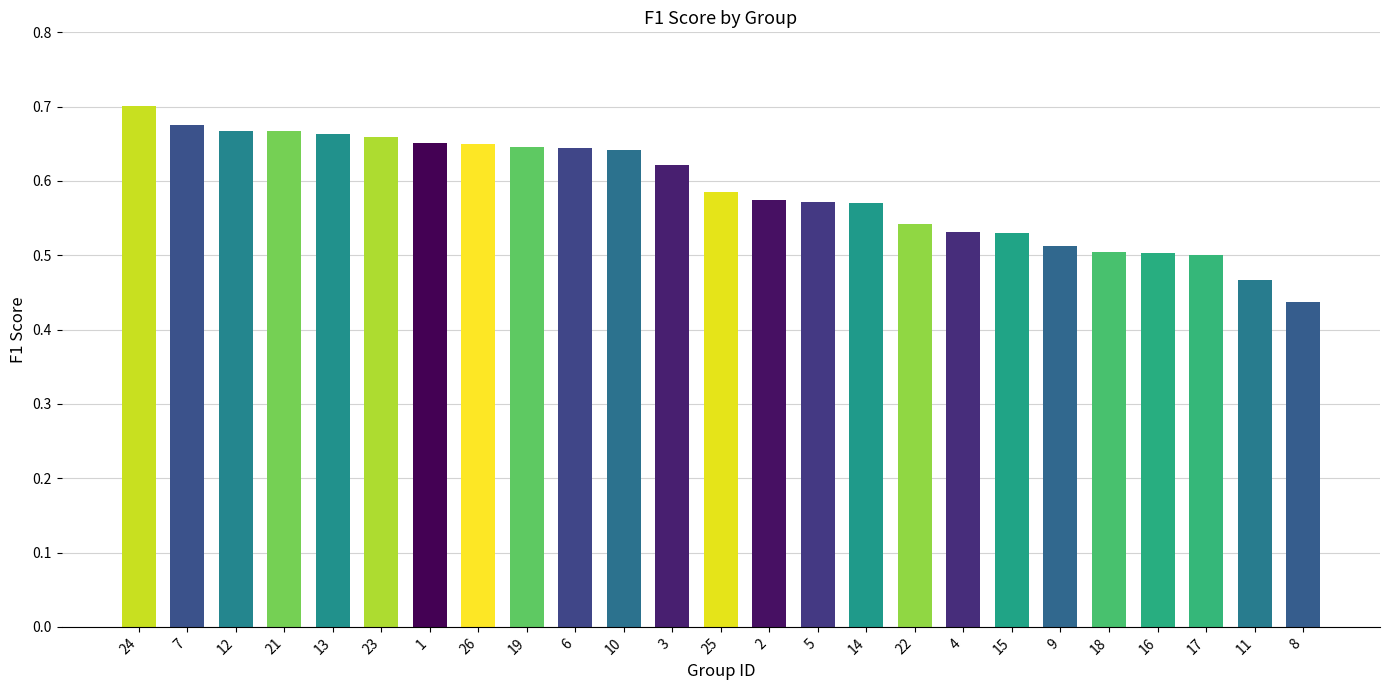

What is the label of the 11th bar from the right?

5